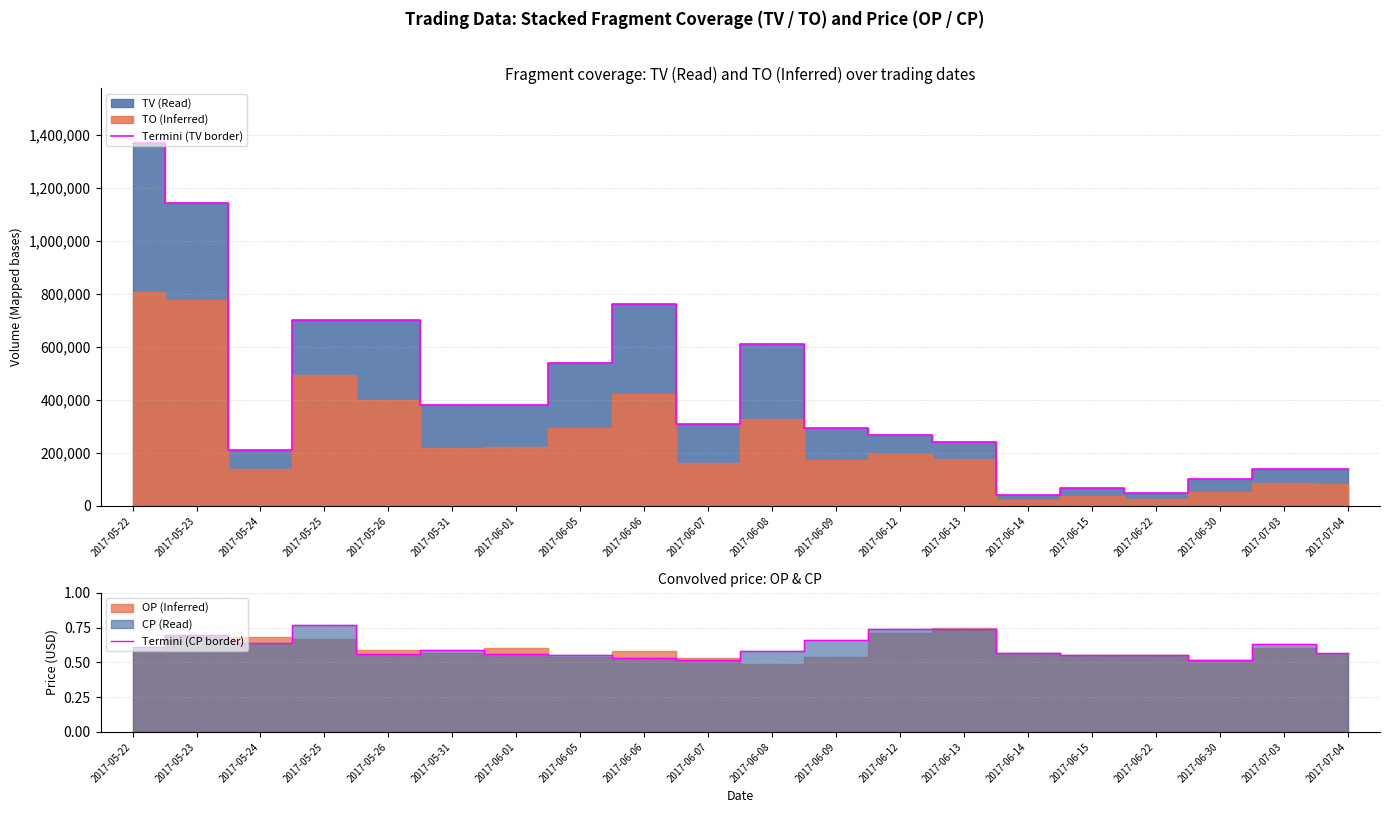

List the labels in order of Termini (CP border) value, smallest first.

2017-06-07, 2017-06-30, 2017-06-06, 2017-06-05, 2017-06-15, 2017-06-22, 2017-05-26, 2017-06-01, 2017-06-14, 2017-07-04, 2017-06-08, 2017-05-31, 2017-05-22, 2017-07-03, 2017-05-24, 2017-06-09, 2017-05-23, 2017-06-12, 2017-06-13, 2017-05-25